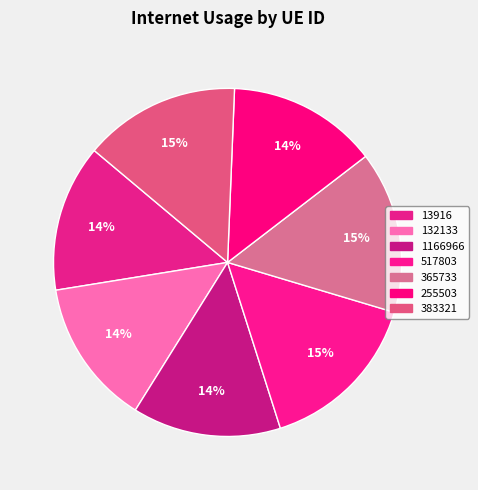

True or false: 13916 accounts for 1% of the total.

False